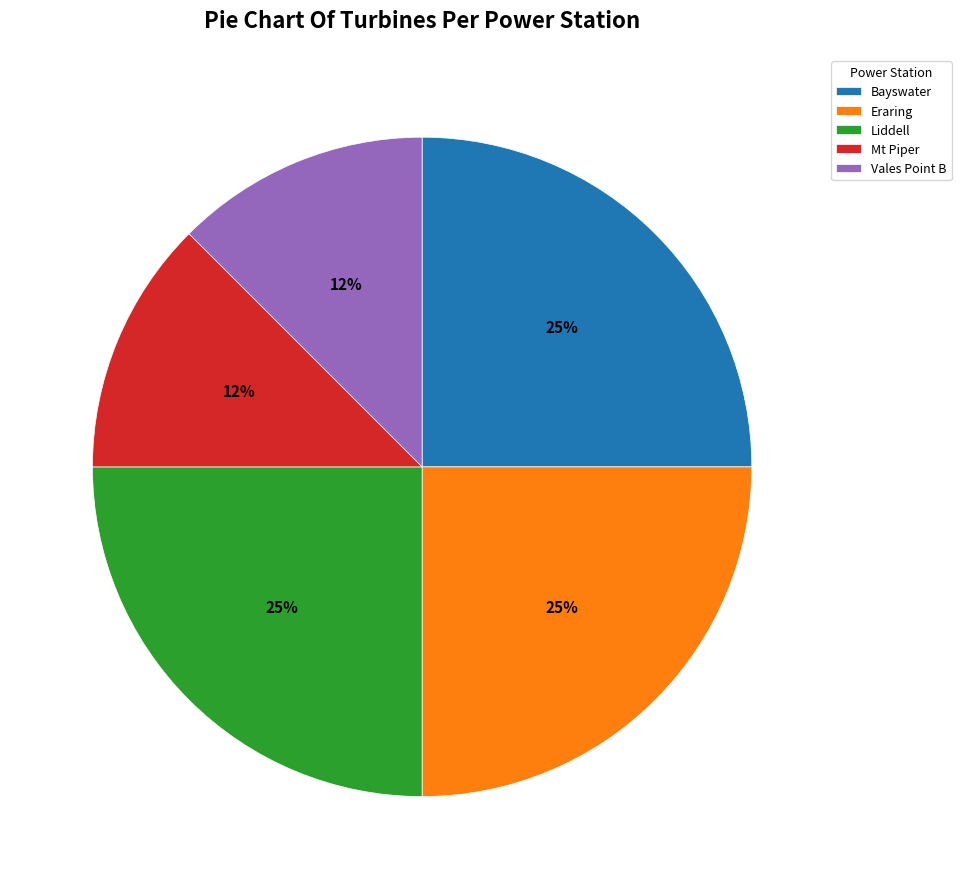

The Vales Point B slice represents 12% of the pie. True or false?

True